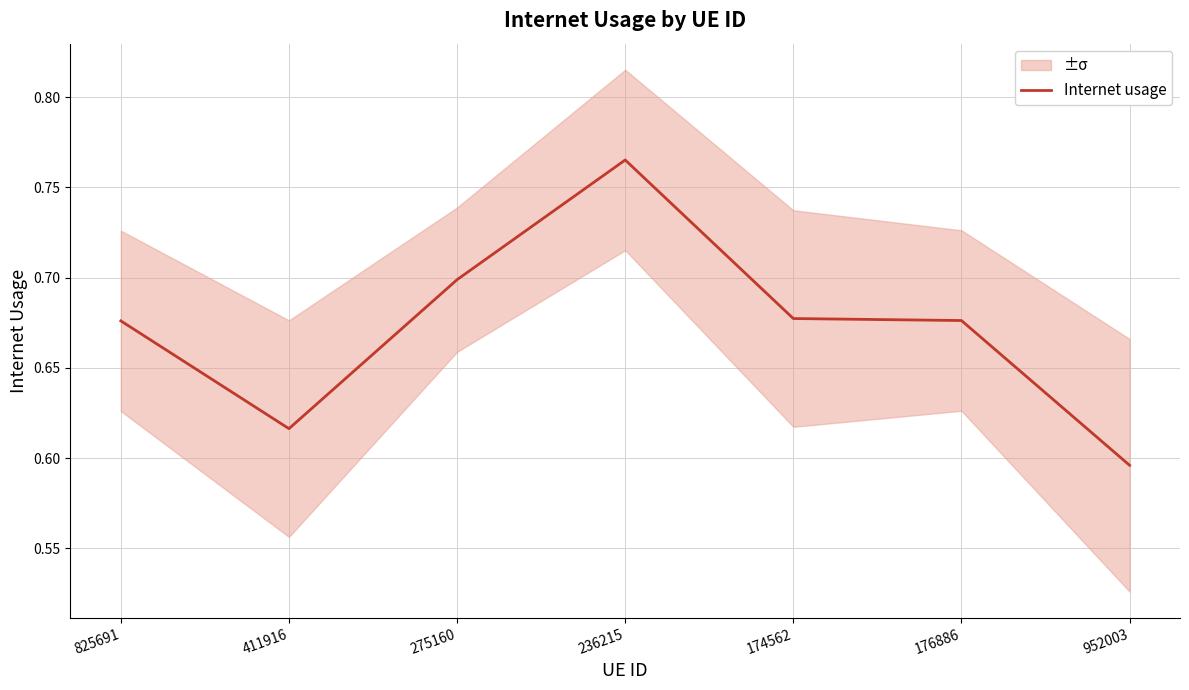

At which category does the chart reach its peak across all series?

236215